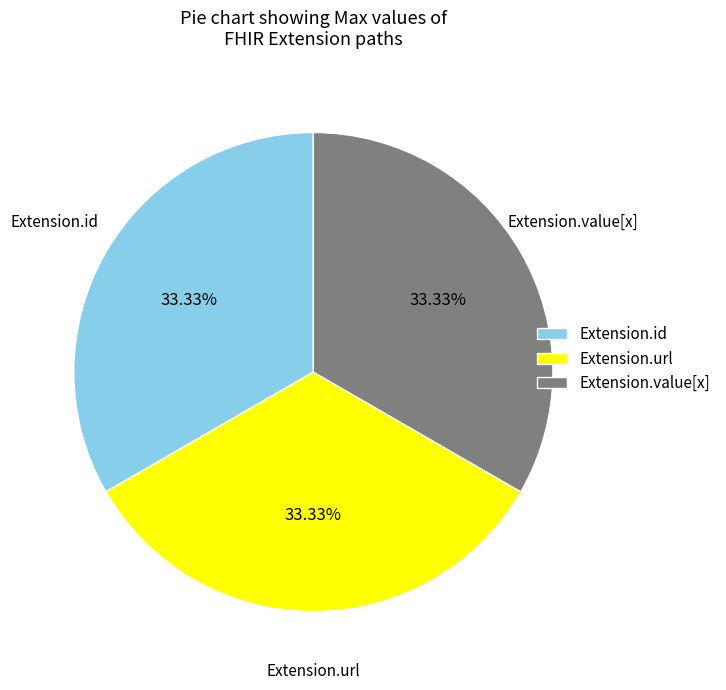

Does Extension.url represent more than half of the total?

No